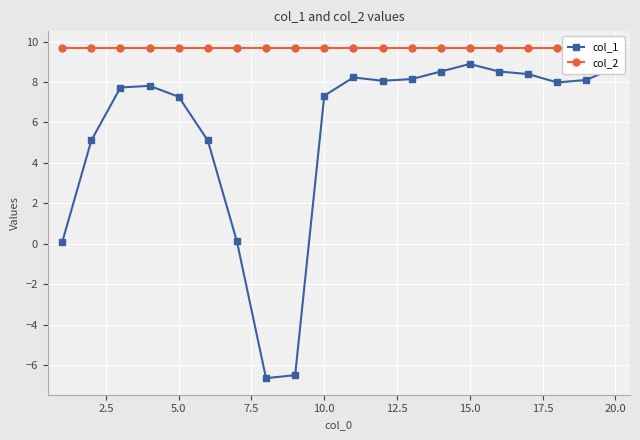

What are all the series names shown in the legend?

col_1, col_2